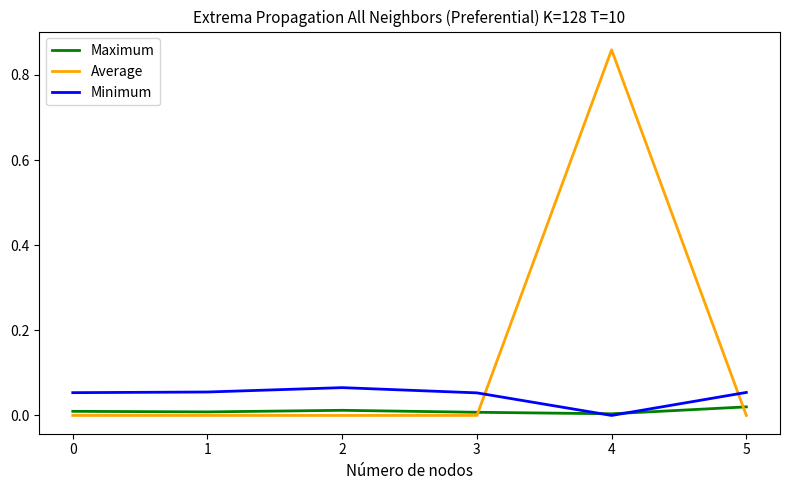

What is the sum of all Minimum values?

0.3